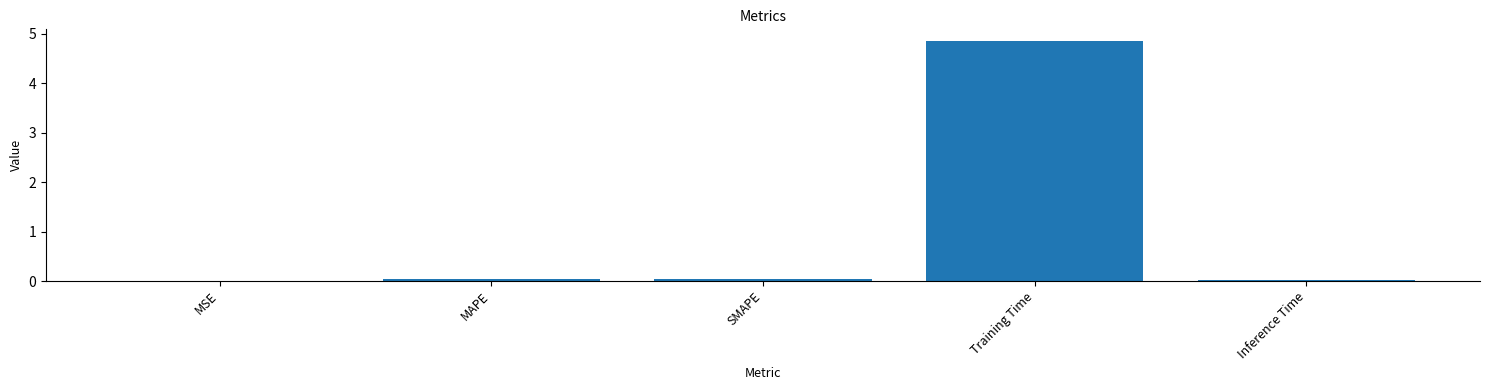

The value at MAPE is 0.0. True or false?

True